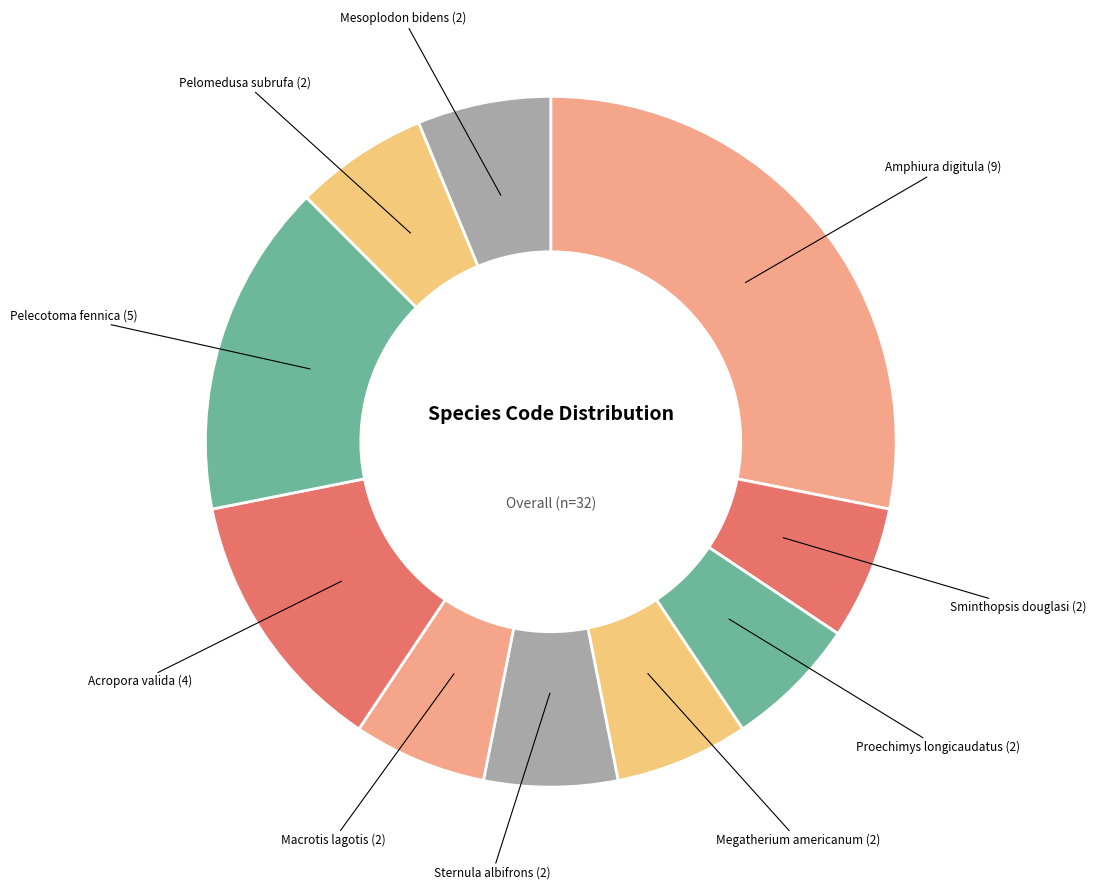

What is the smallest slice in the pie chart?

Sminthopsis douglasi